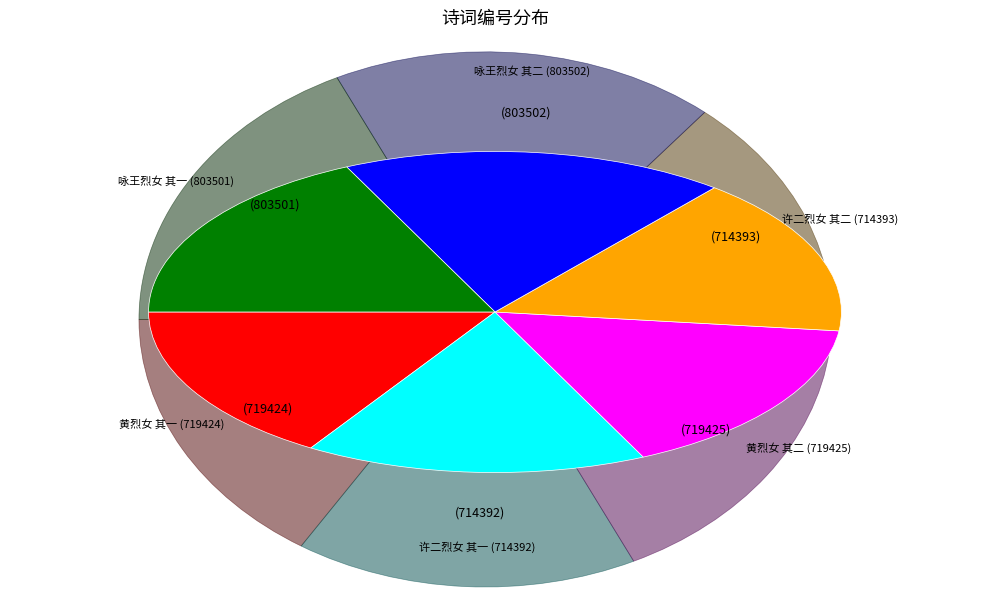

Is there any slice that represents more than half of the pie?

No